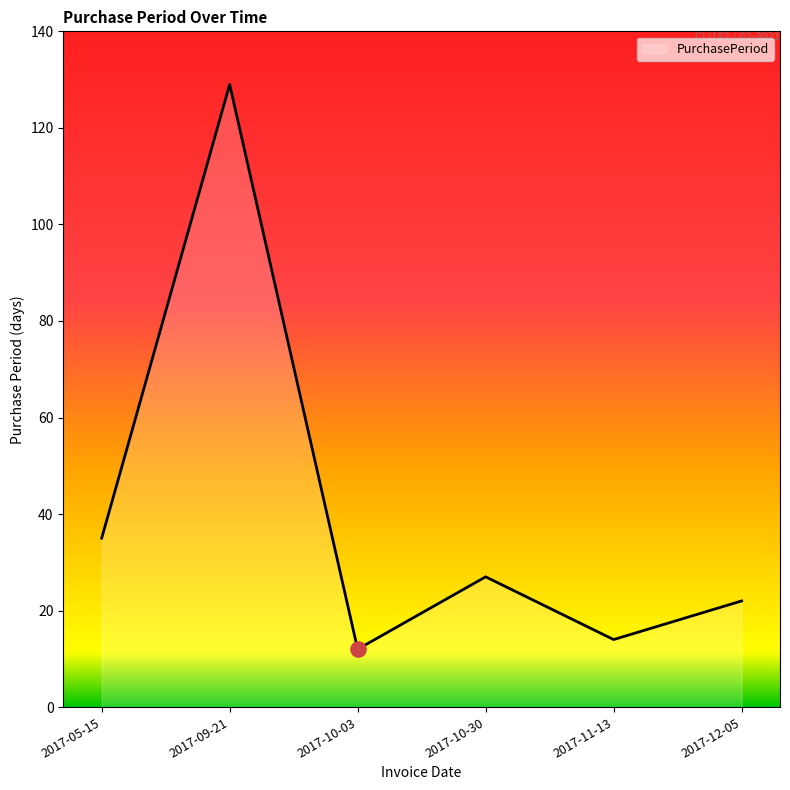

What is the ratio of the value at 2017-11-13 to the value at 2017-12-05?

0.6